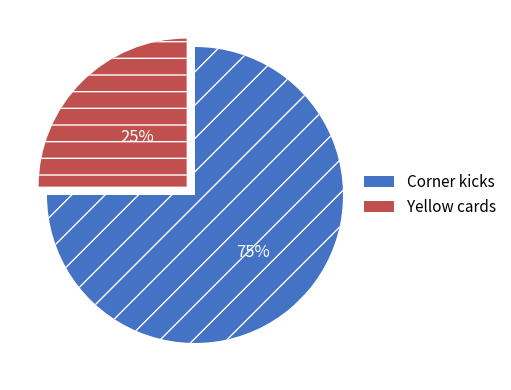

Between Corner kicks and Yellow cards, which is larger?

Corner kicks